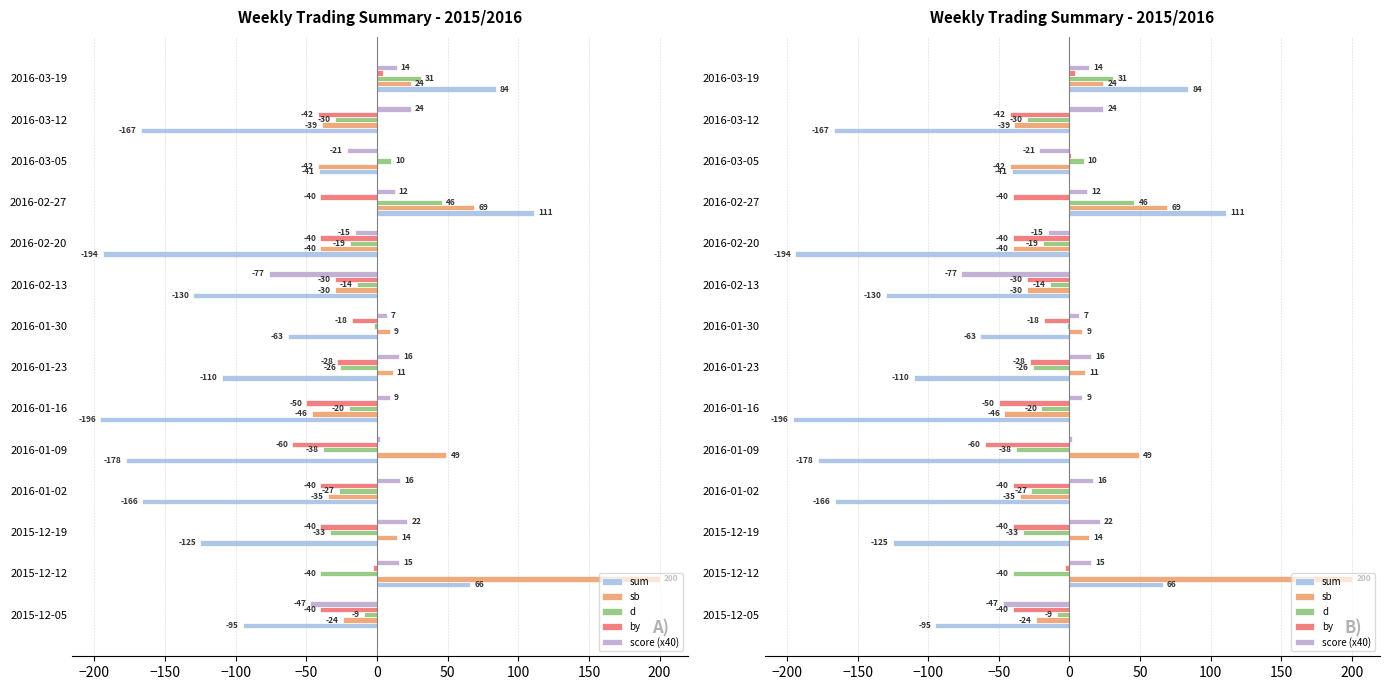

What is the minimum value shown in the chart?

-196.0